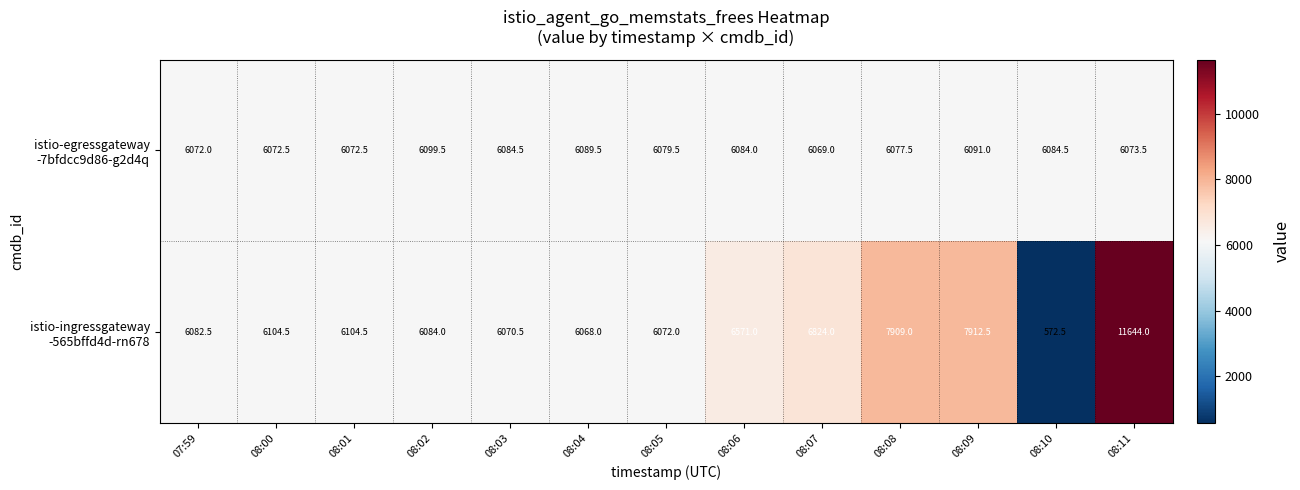

At which category is the sum across all series the highest?

08:11